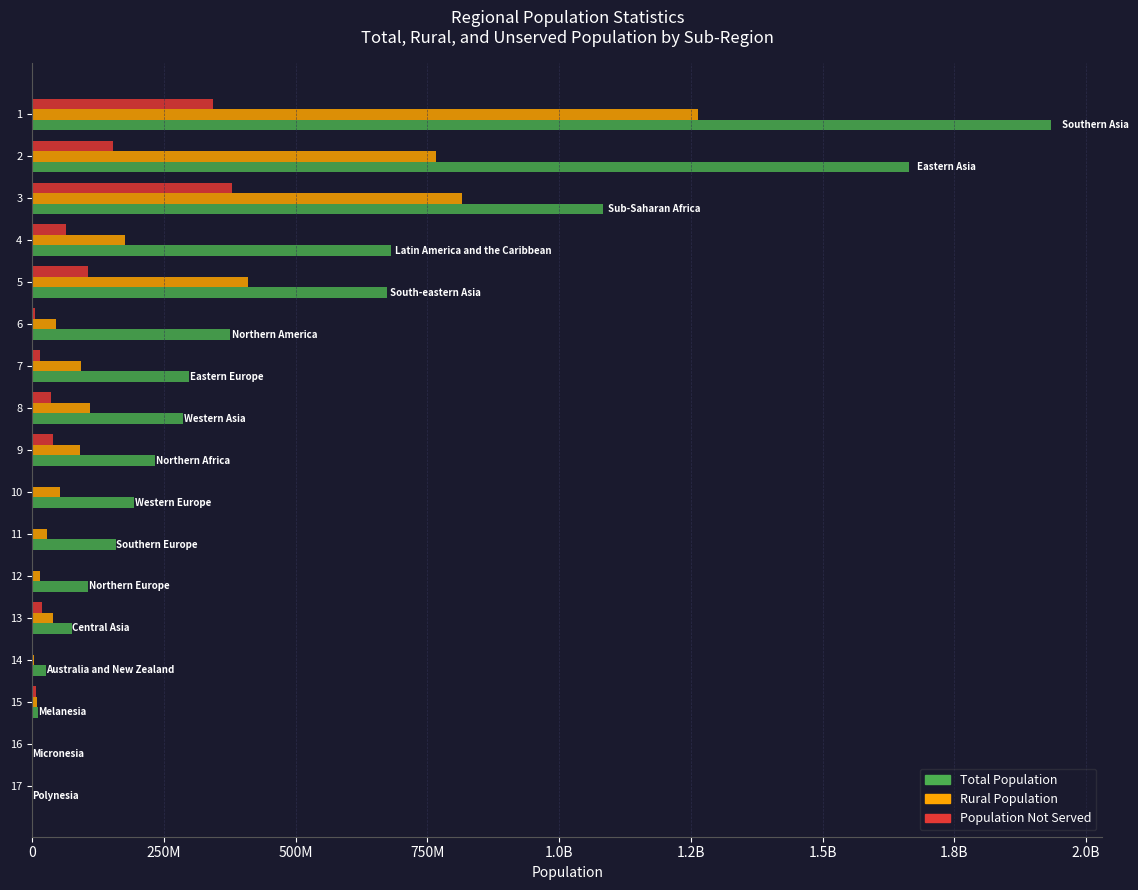

What are all the series names shown in the legend?

Total Population, Rural Population, Population Not Served